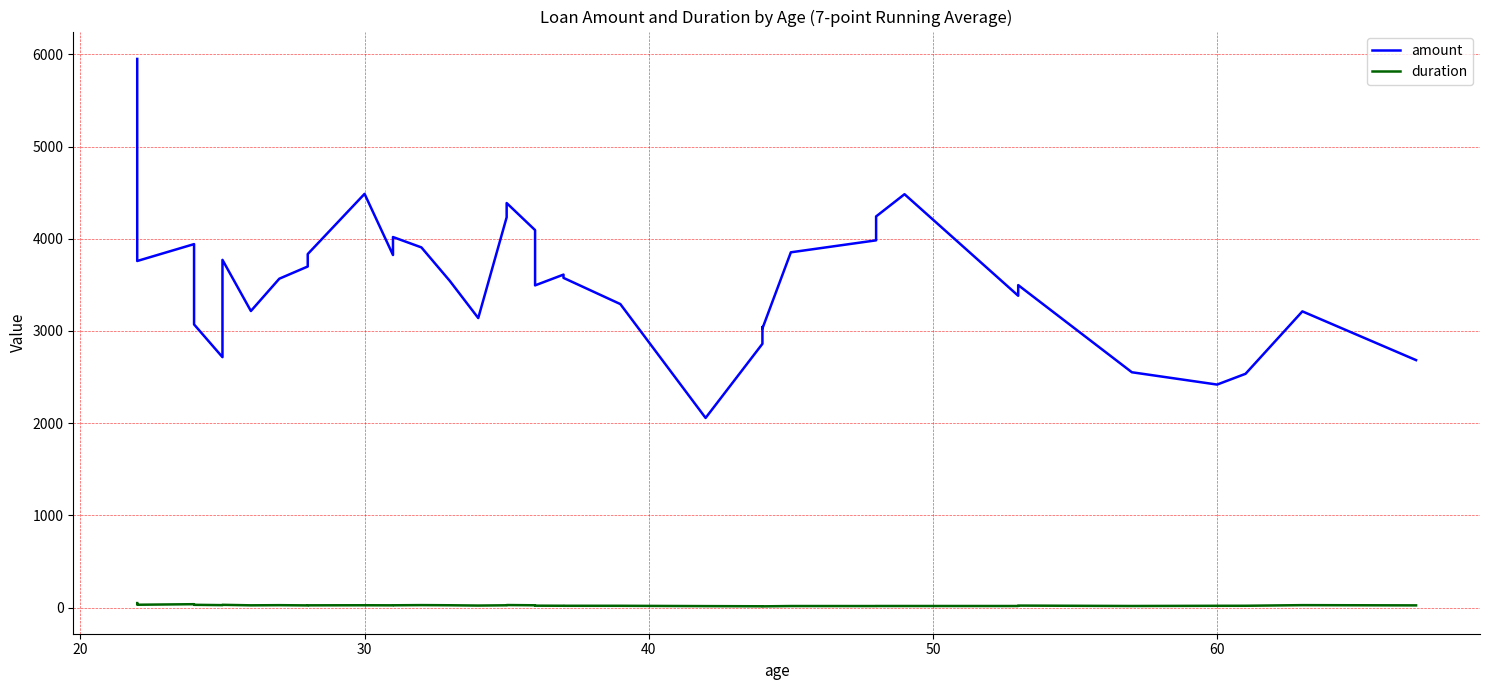

What is the minimum value for duration?

12.6